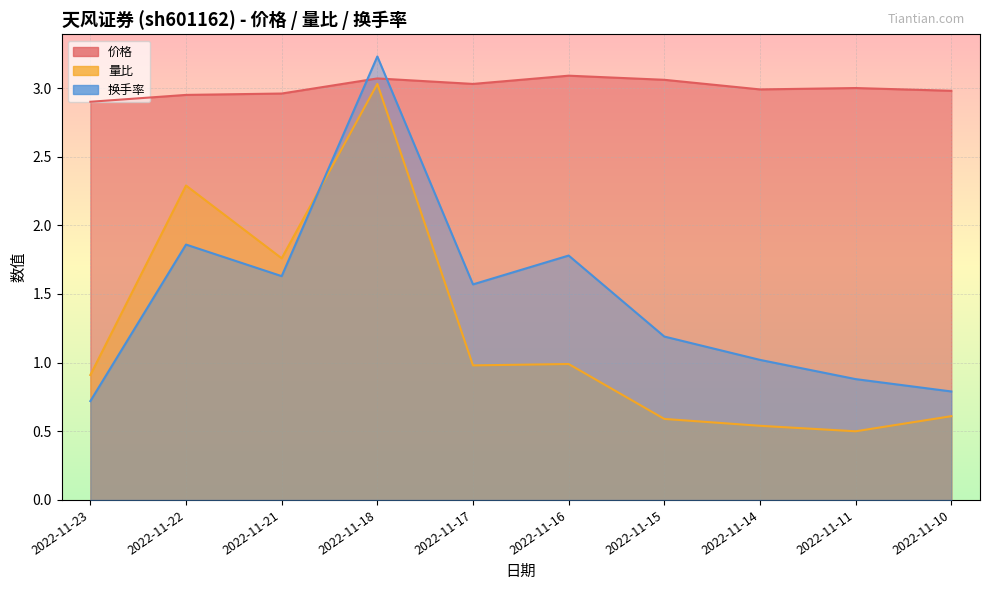

Which category has the highest value across all series?

2022-11-18